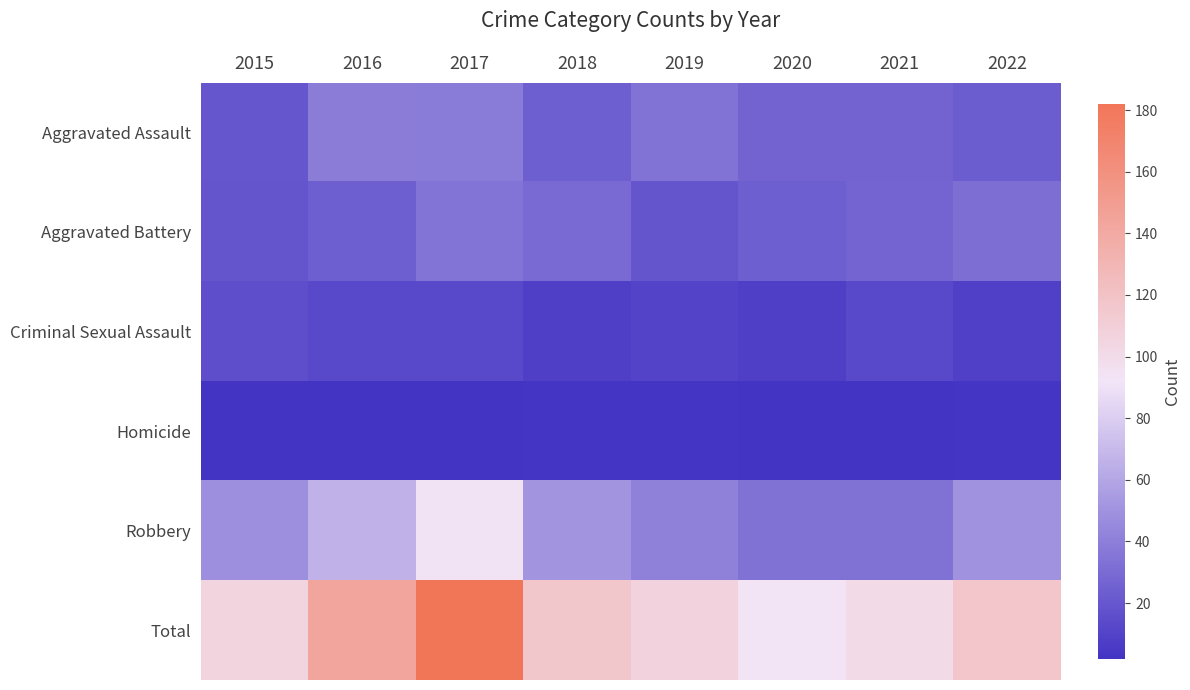

At 2017, list the series in order from largest to smallest.

Total, Robbery, Aggravated Assault, Aggravated Battery, Criminal Sexual Assault, Homicide